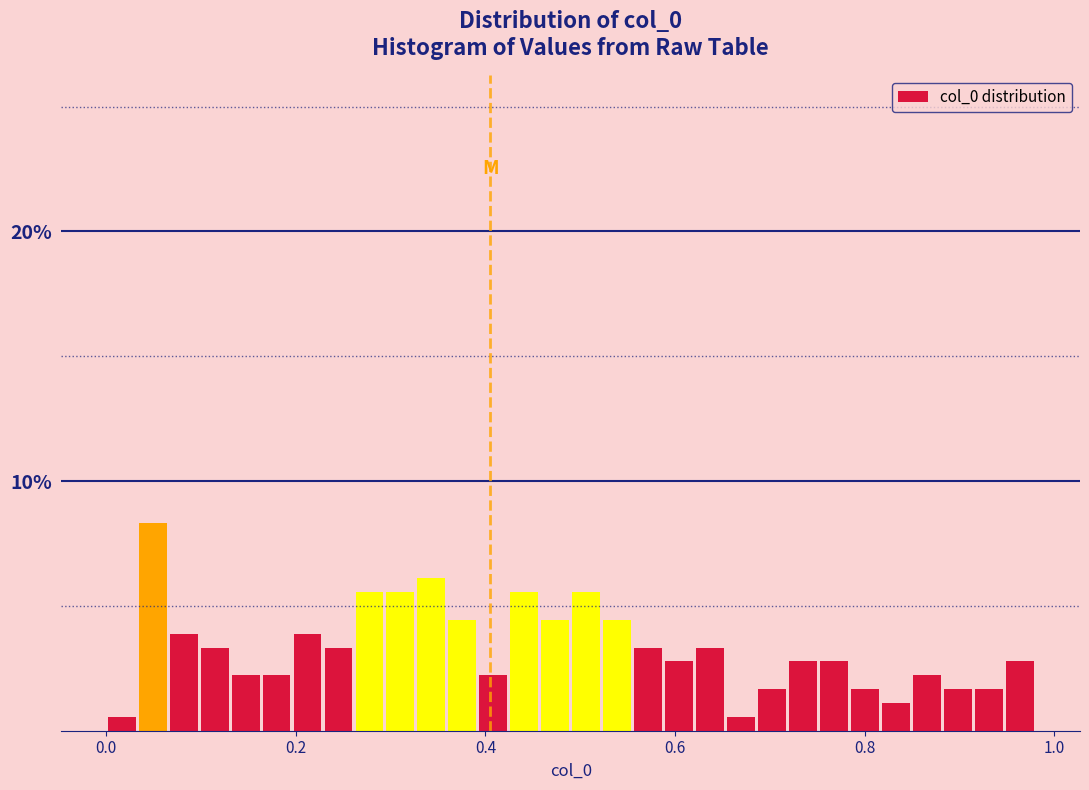

Read against the x-axis, roughly where is the centre of the tallest bar?

0.04